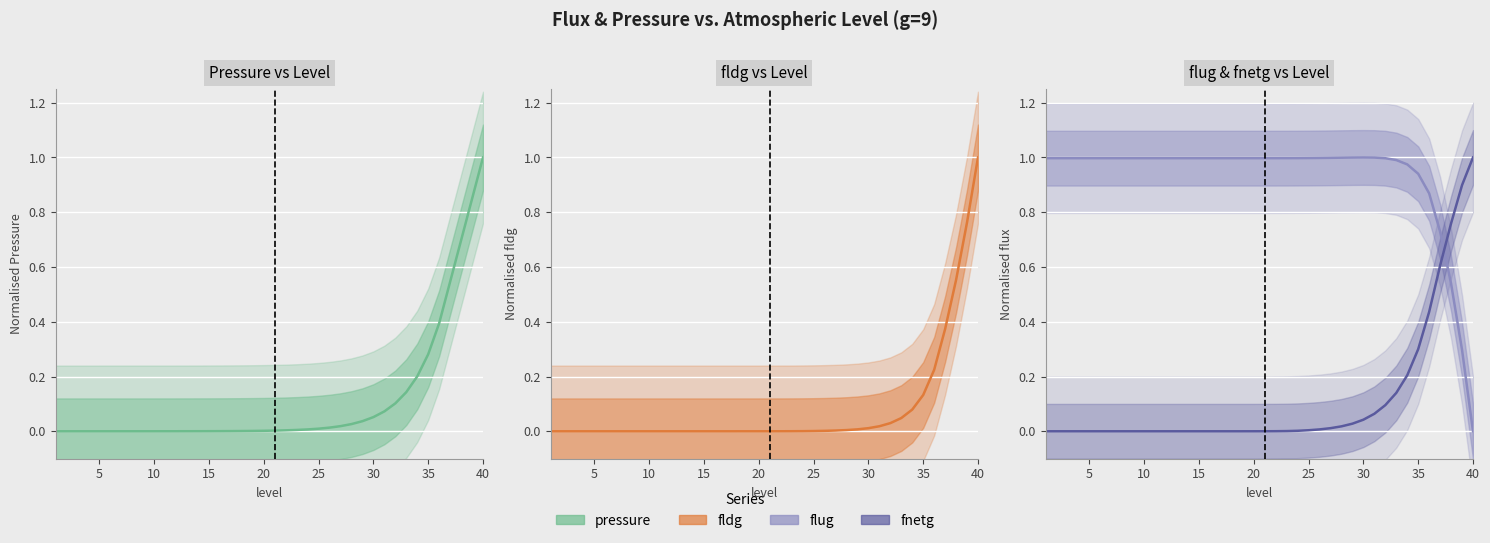

What is the sum of all flug / fnetg values?

37.3